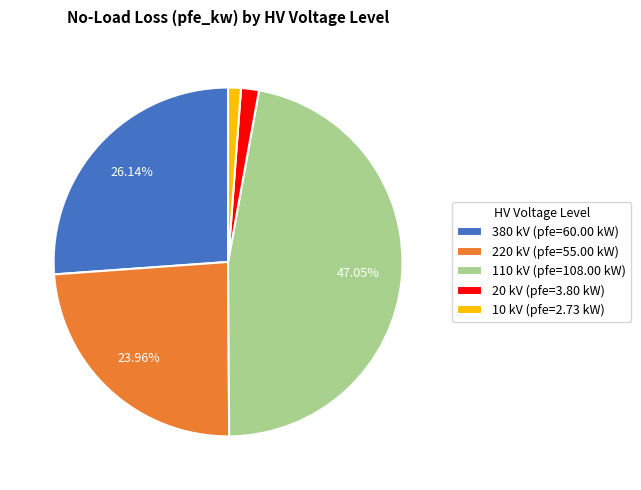

Is the sum of 380 kV (pfe=60.00 kW) and 110 kV (pfe=108.00 kW) greater than half?

Yes